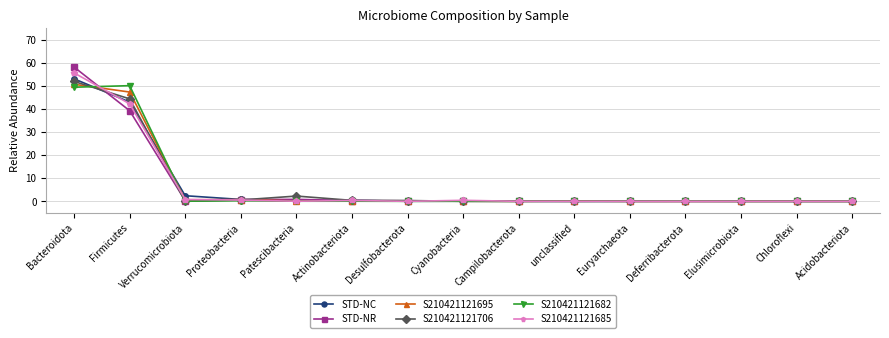

Is the value of S210421121682 at Euryarchaeota greater than the value of S210421121706 at Firmicutes?

No